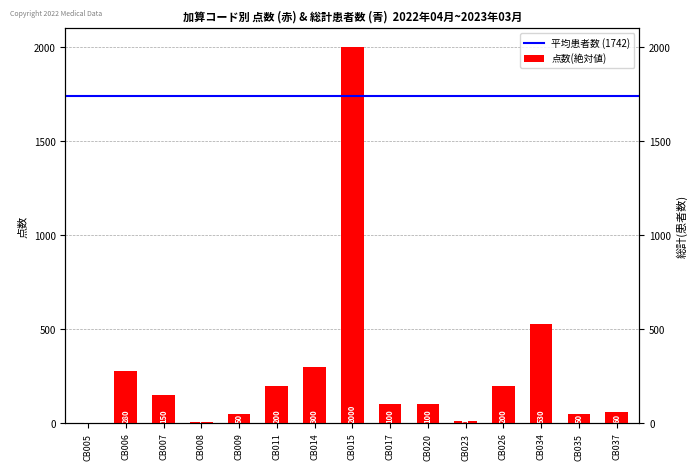

Reading left to right, extract all data points from this chart.

CB005=0	CB006=280	CB007=150	CB008=5	CB009=50	CB011=200	CB014=300	CB015=2000	CB017=100	CB020=100	CB023=10	CB026=200	CB034=530	CB035=50	CB037=60